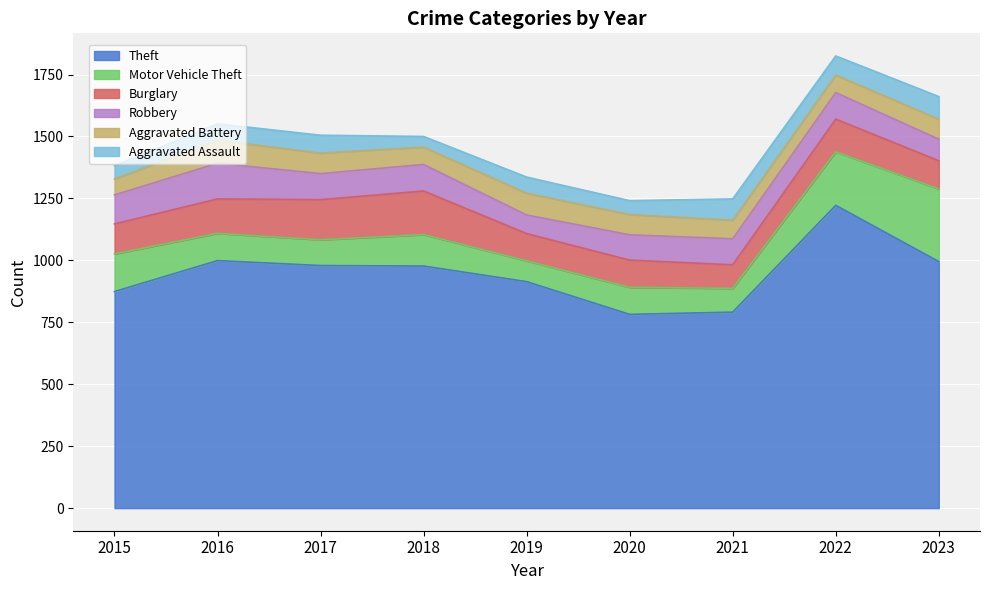

How many values in the Theft series exceed 977?

4